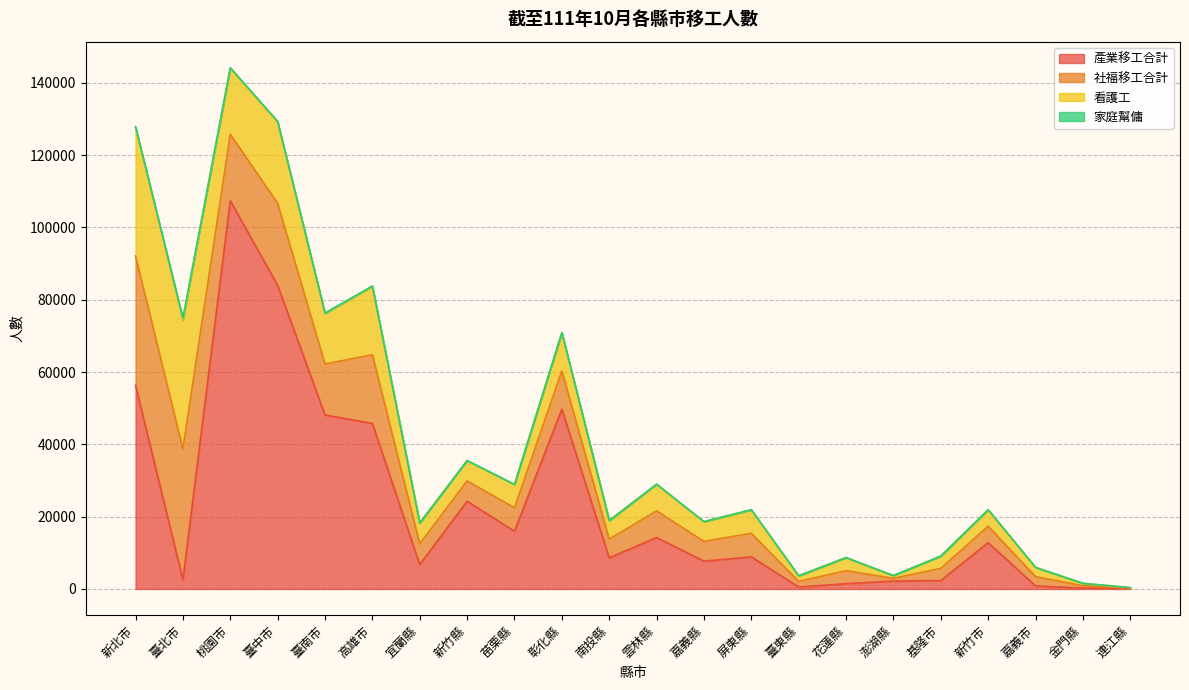

At 苗栗縣, list the series in order from smallest to largest.

家庭幫傭, 看護工, 社福移工合計, 產業移工合計